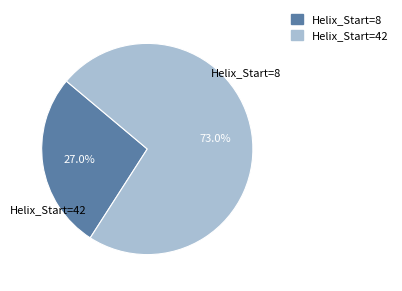

Does any single category account for the majority?

Yes